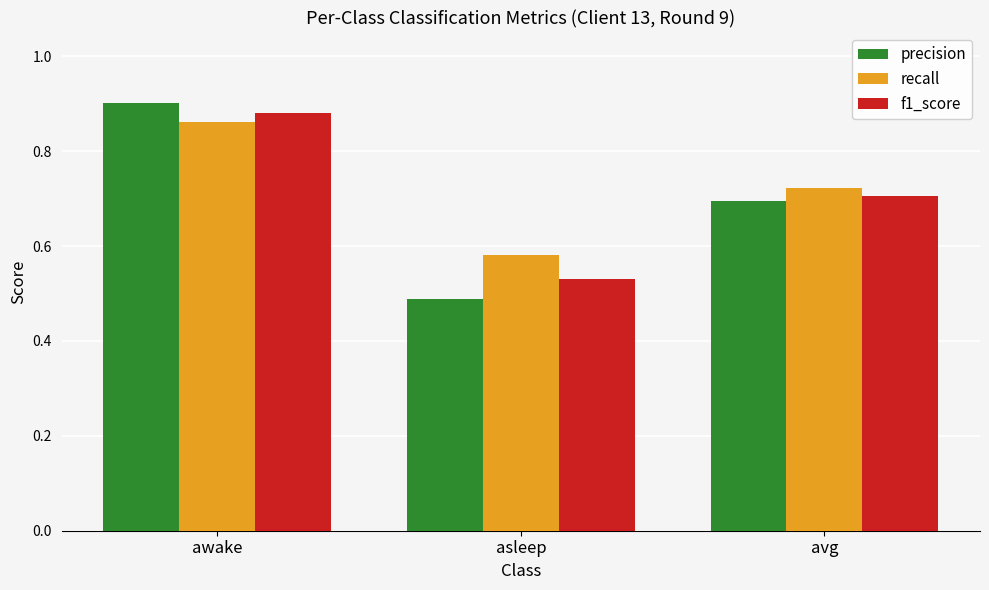

At which category is the sum across all series the highest?

awake